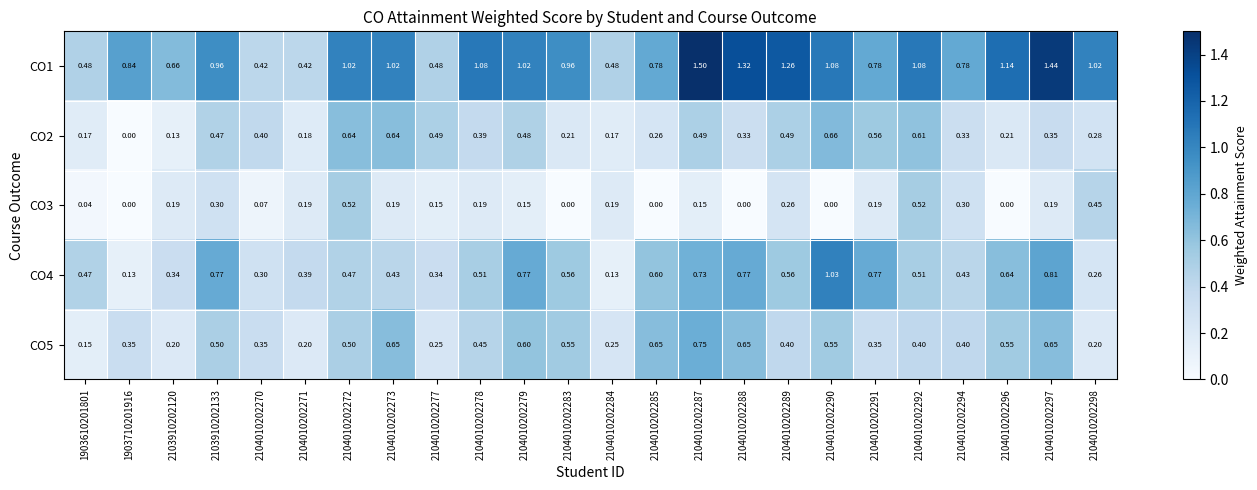

Which series has the widest spread of values?

CO1